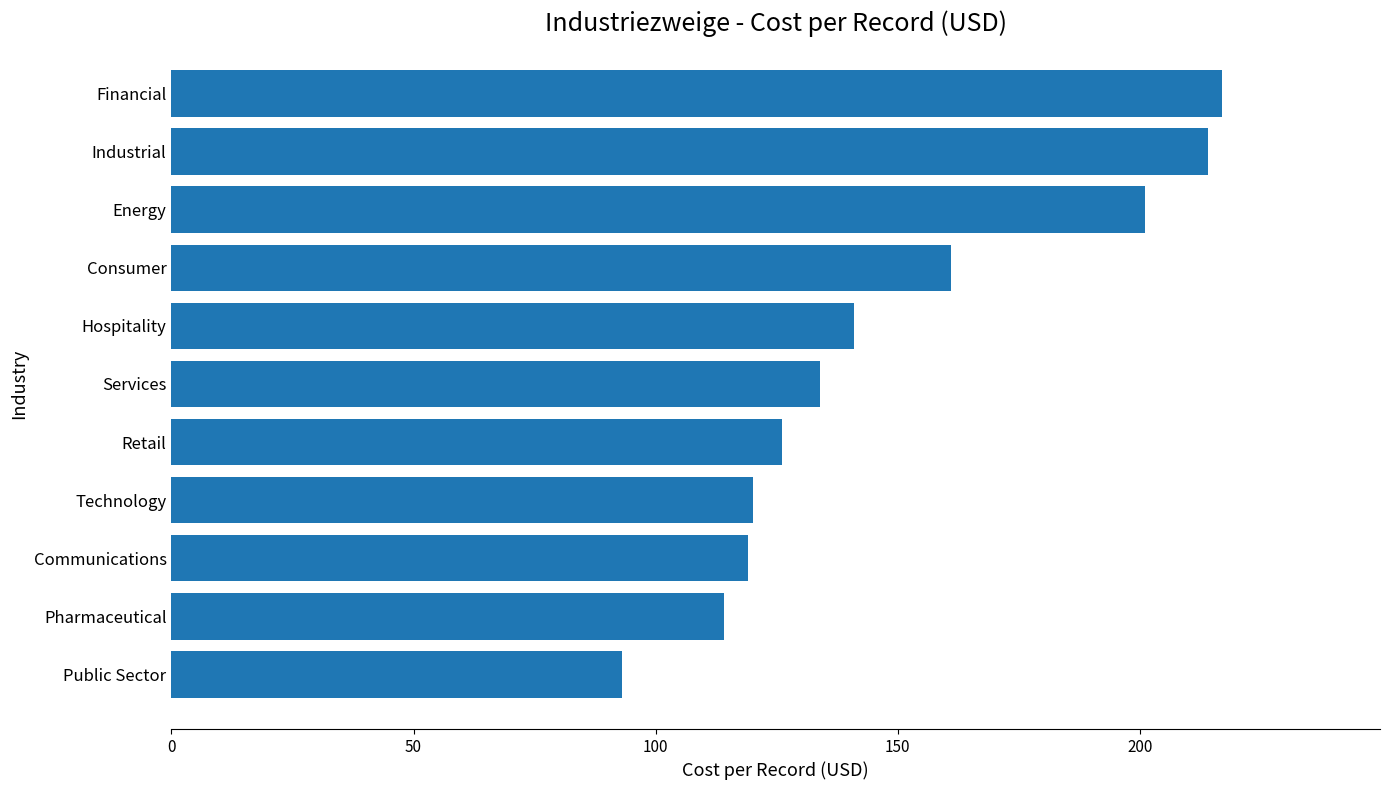

Where is the data nearest to the value 155?

Consumer